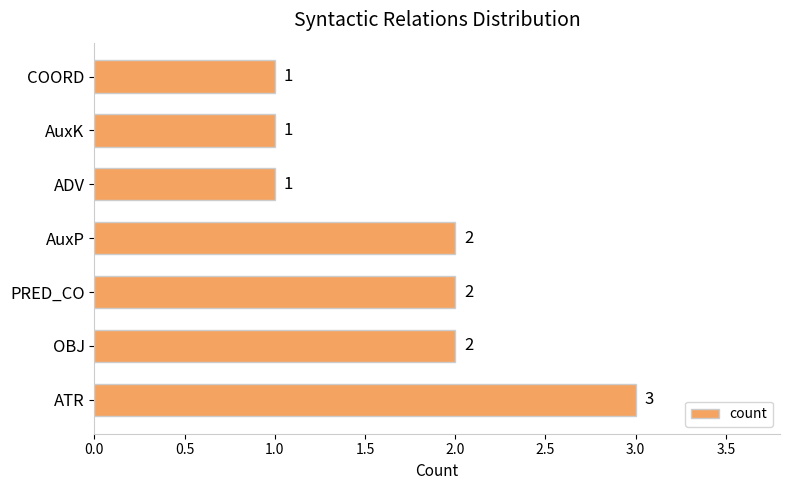

How many values are between 1 and 2?

6